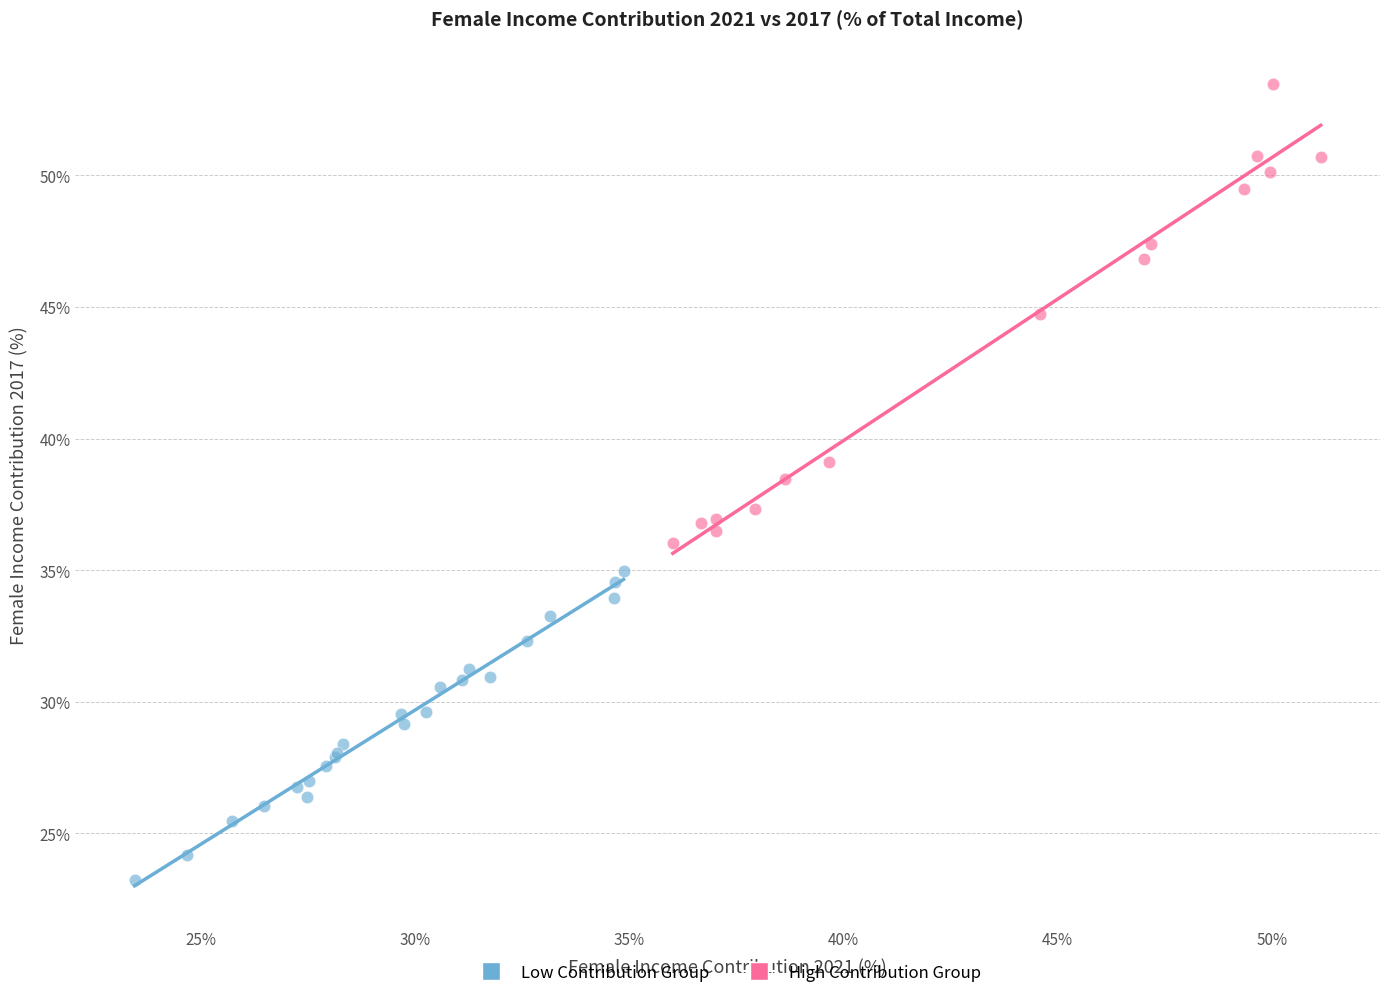

Which series has the widest spread of Y values?

High Contribution Group